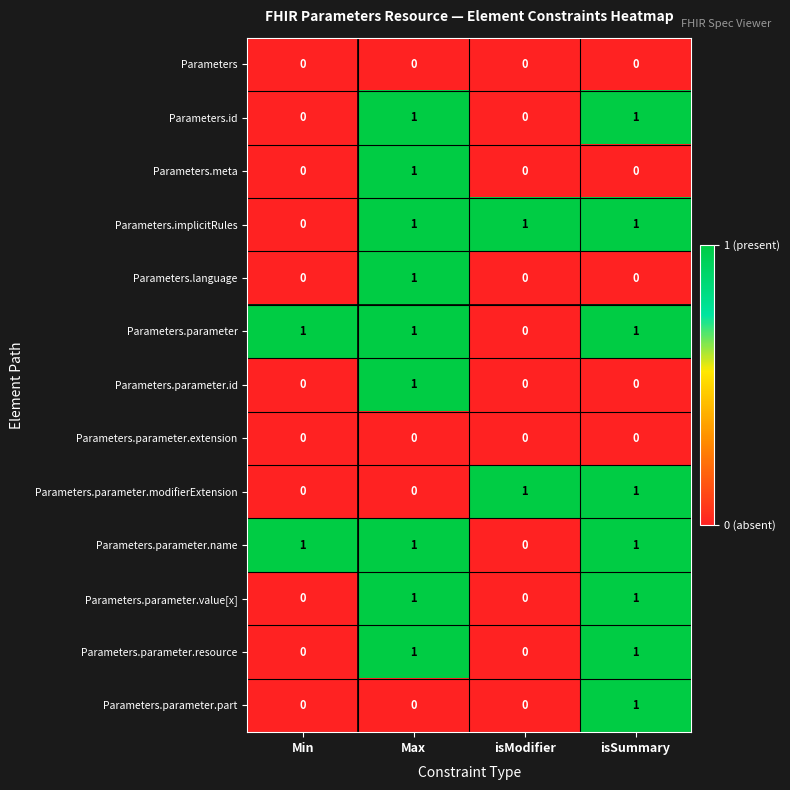

How many series are shown in this chart?

13